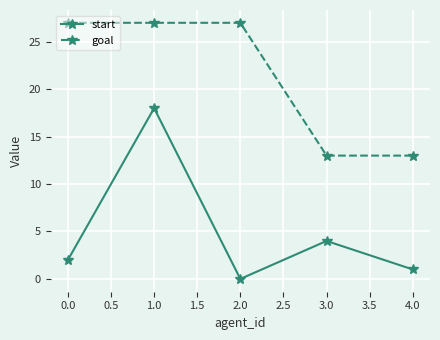

What are all the series names shown in the legend?

start, goal